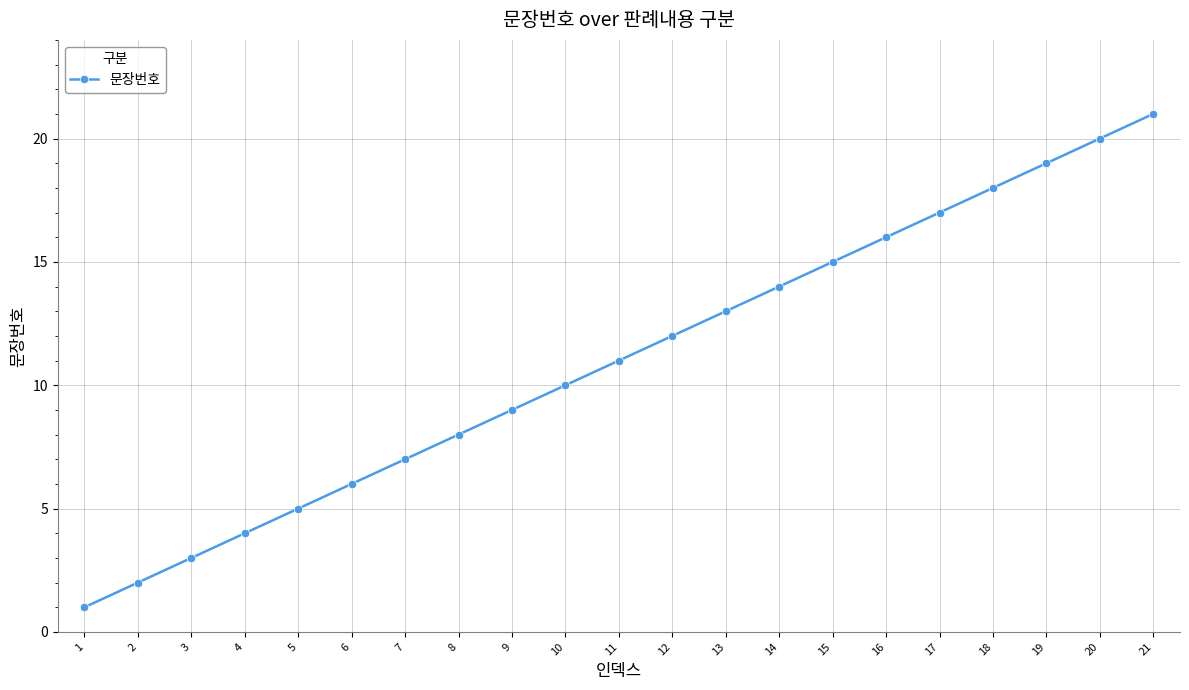

What is the change in value from 2 to 6?

+4